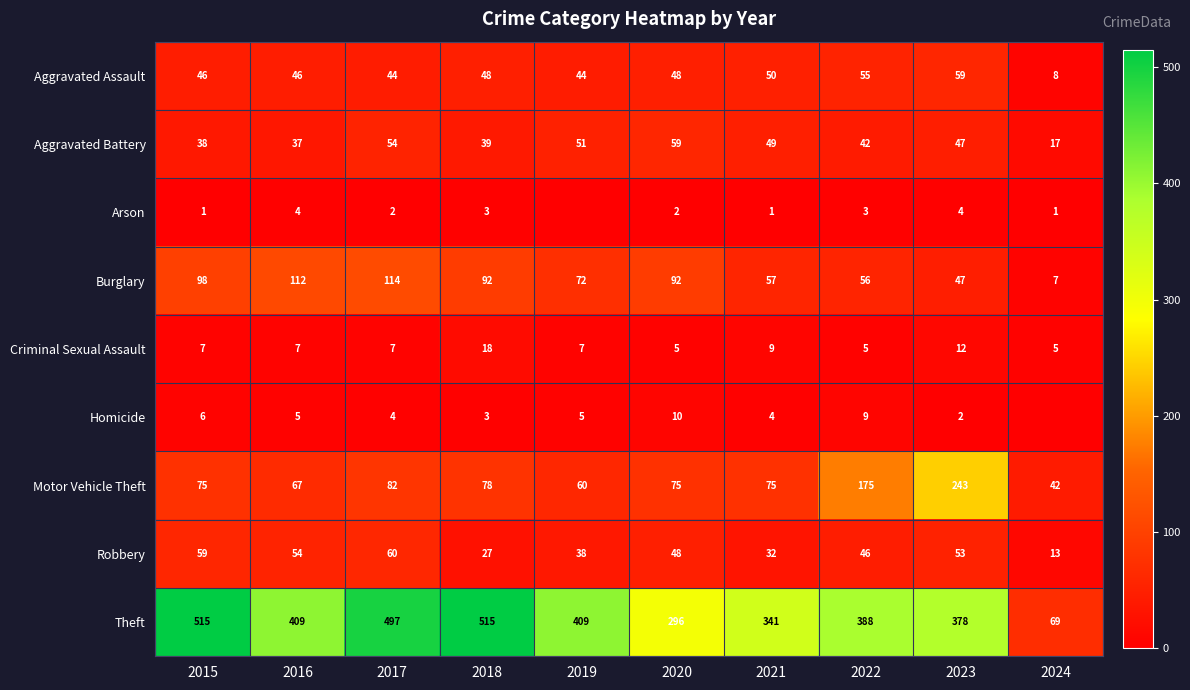

At which category is the sum across all series the highest?

2017